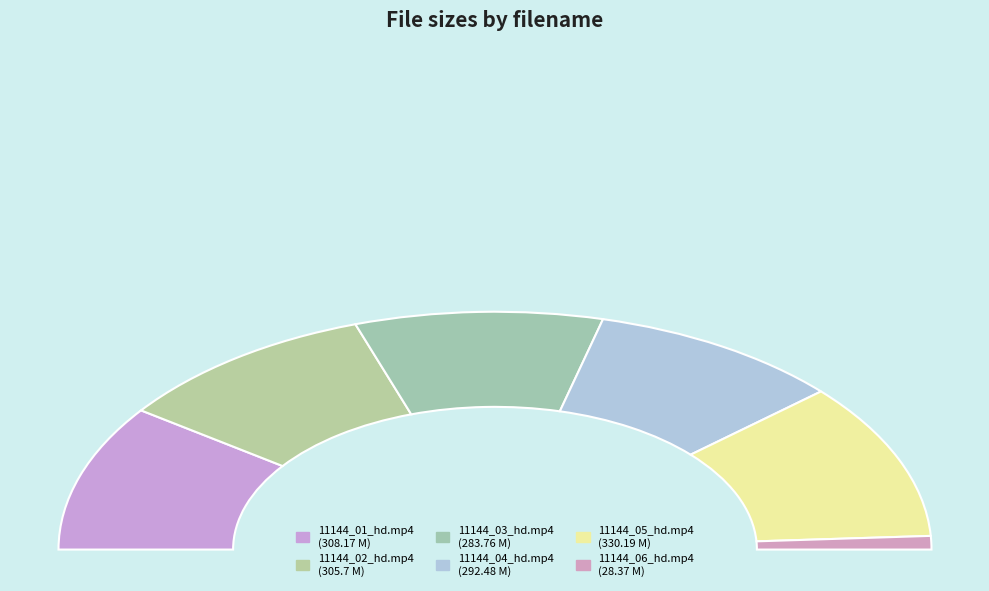

What percentage is NOT represented by 11144_01_hd.mp4?

80.1%